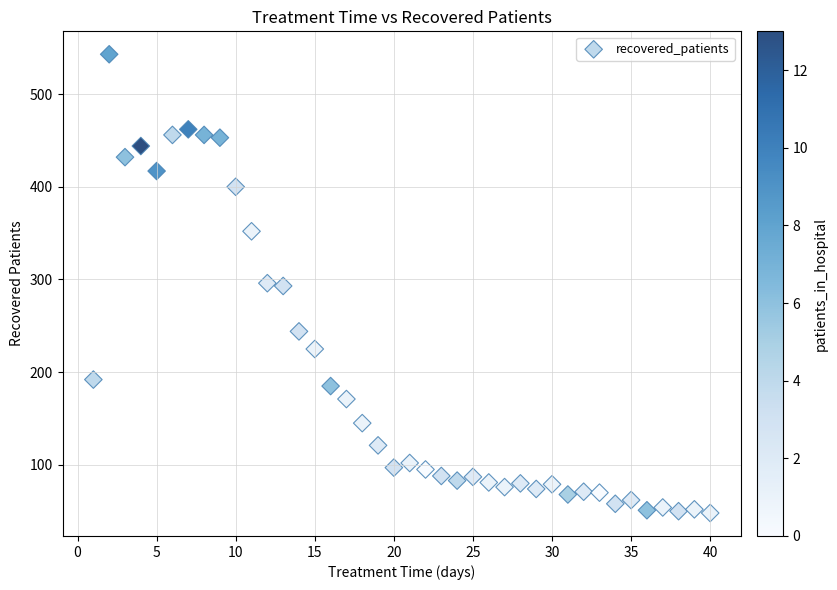

What is the range of Y values (max minus min)?

495